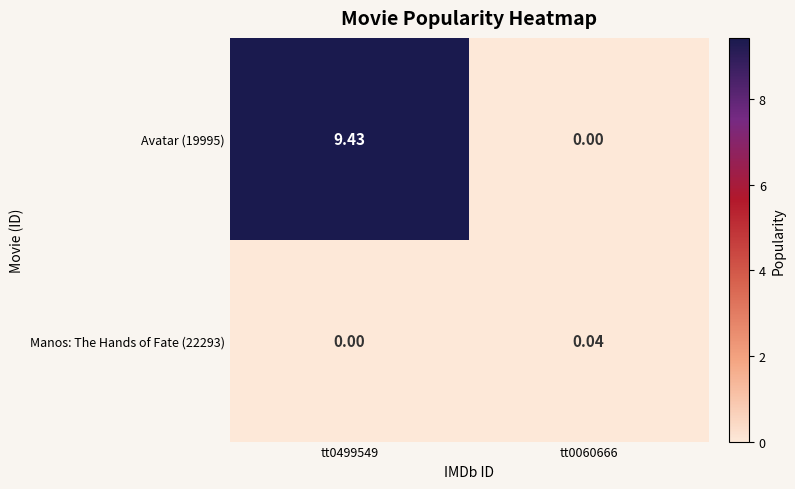

Is the value of Manos: The Hands of Fate (22293) at tt0060666 greater than the value of Avatar (19995) at tt0060666?

Yes